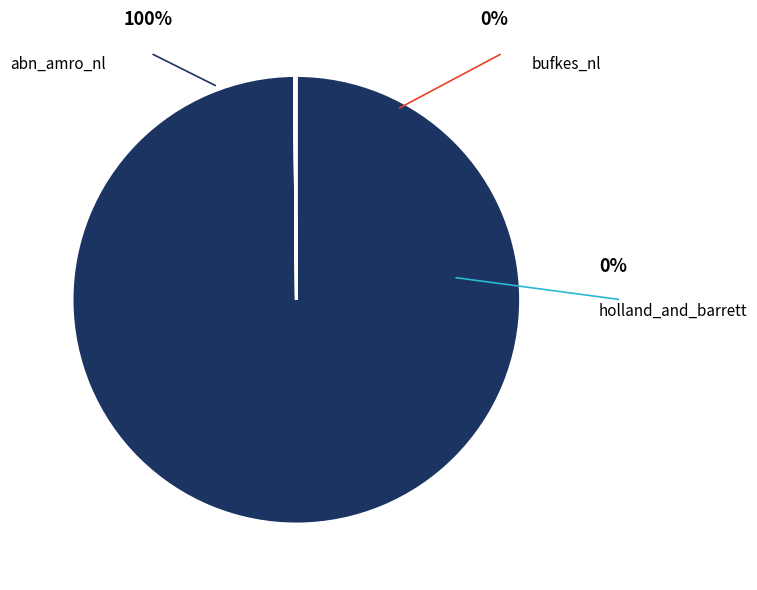

What percentage is the abn_amro_nl slice, to the nearest percent?

100%